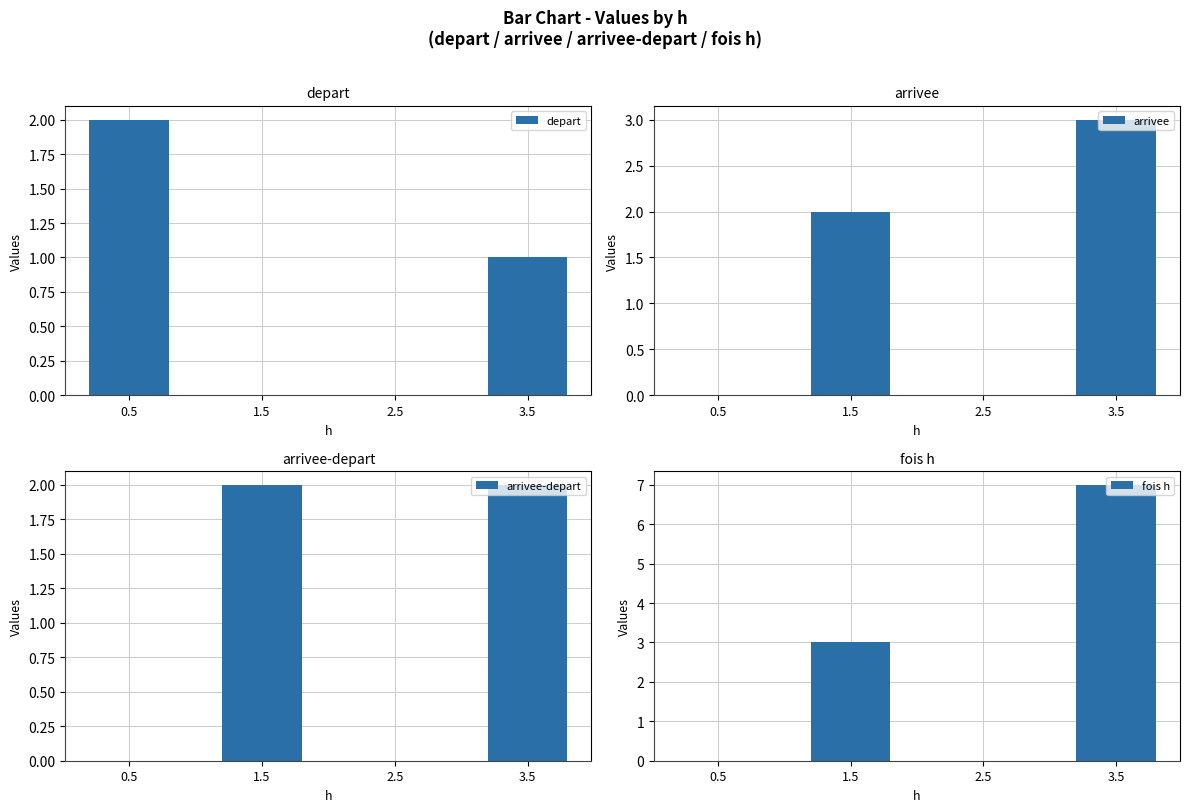

What is the sum of all depart values?

3